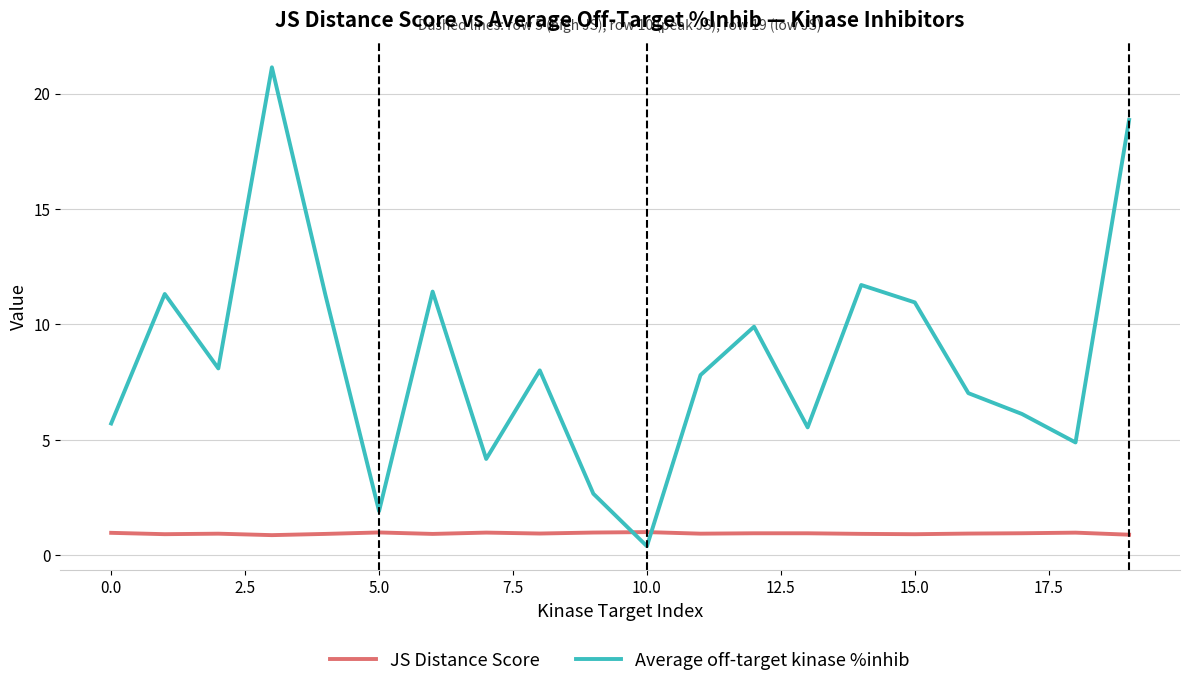

In Average off-target kinase %inhib, how many points are lower than both neighbors (excluding endpoints)?

6